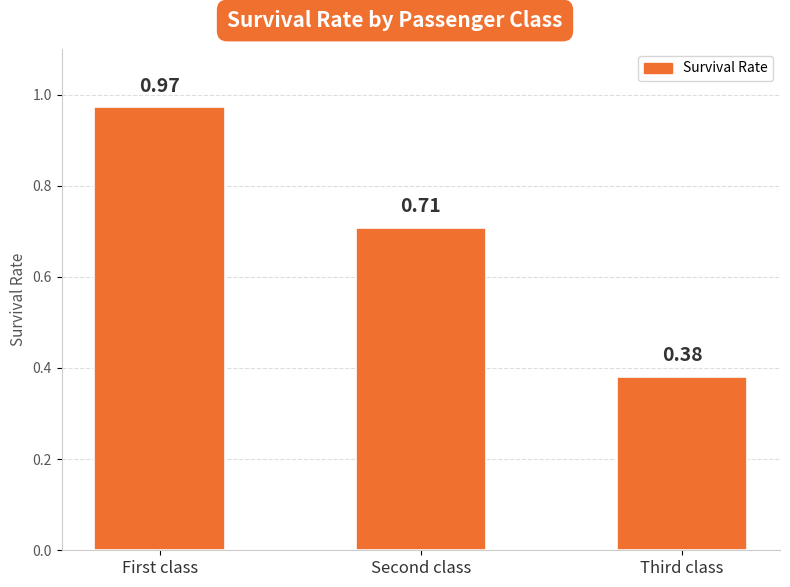

Are the bars horizontal?

No